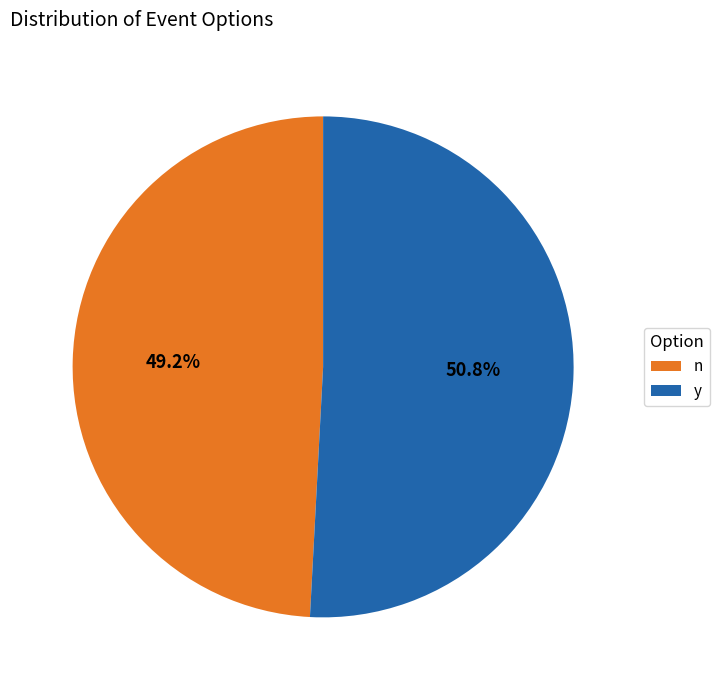

Which slice is the largest?

y